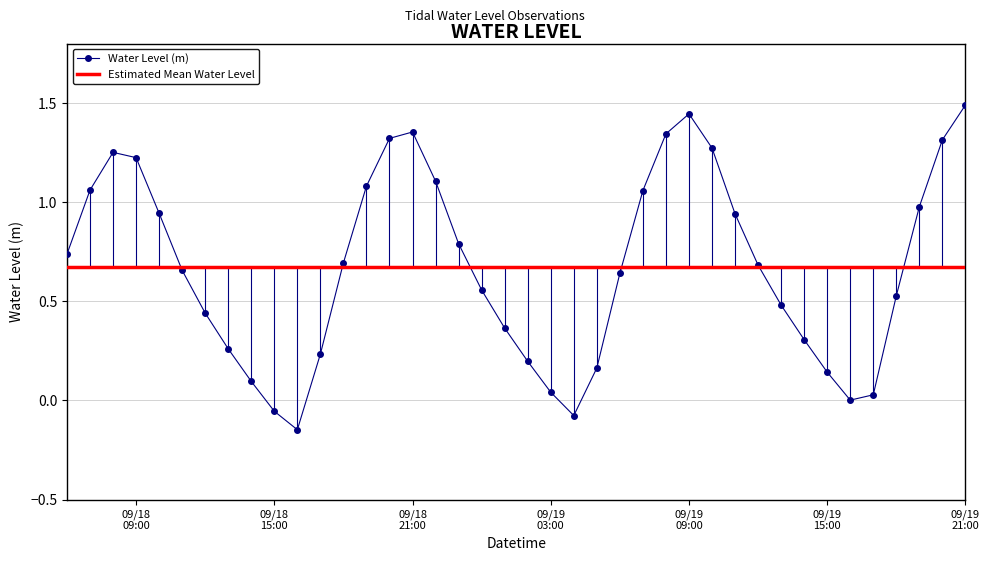

Does the chart display data point markers on the line(s)?

Yes